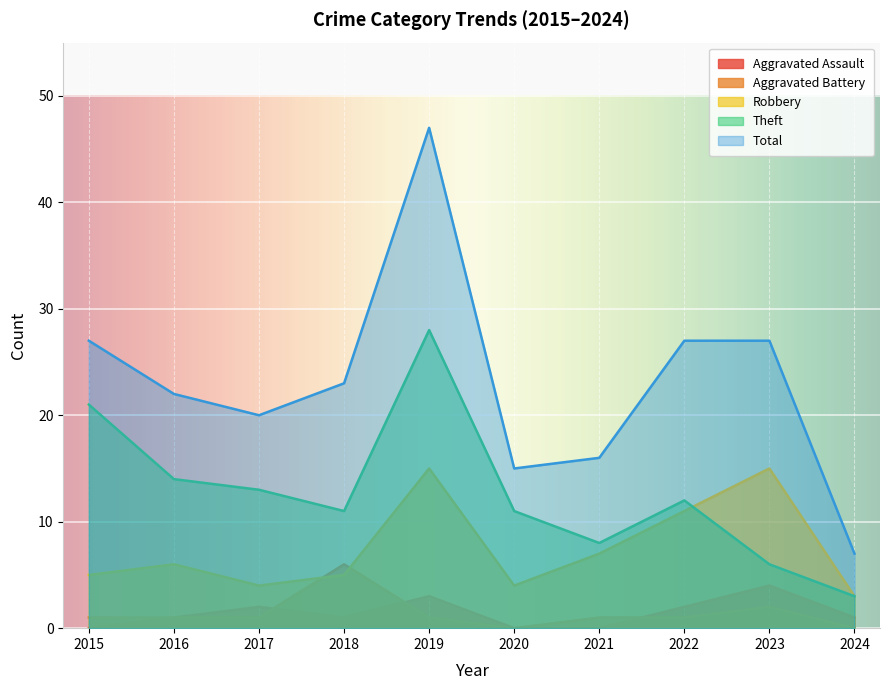

Rank the series by their maximum value, from lowest to highest.

Aggravated Assault, Aggravated Battery, Robbery, Theft, Total